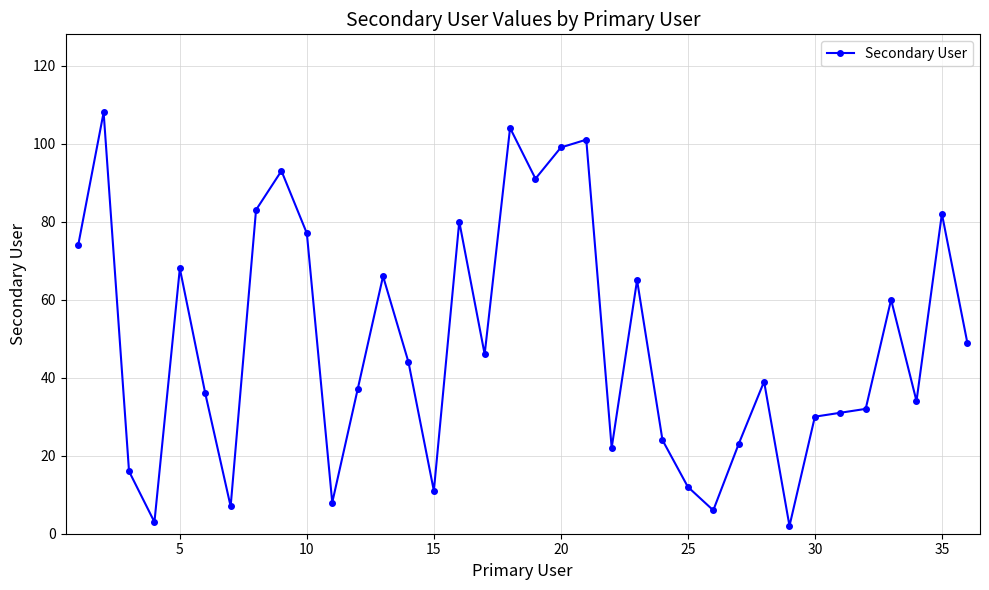

True or false: there are more than 1 points higher than both neighbors.

True